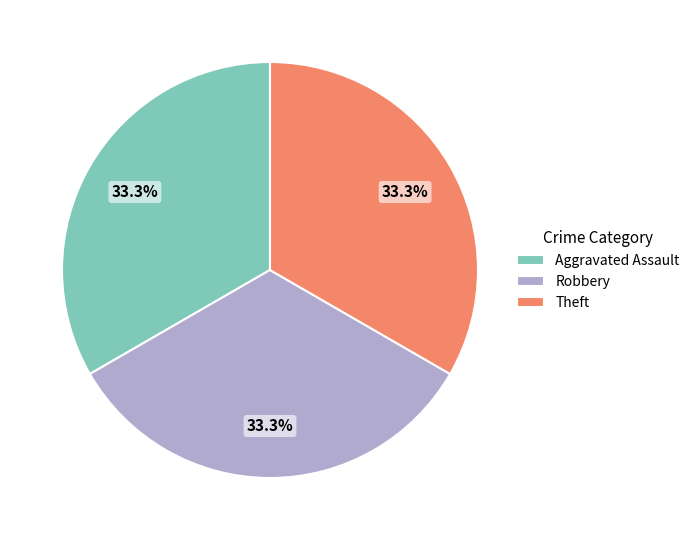

Is there a majority slice in this chart?

No